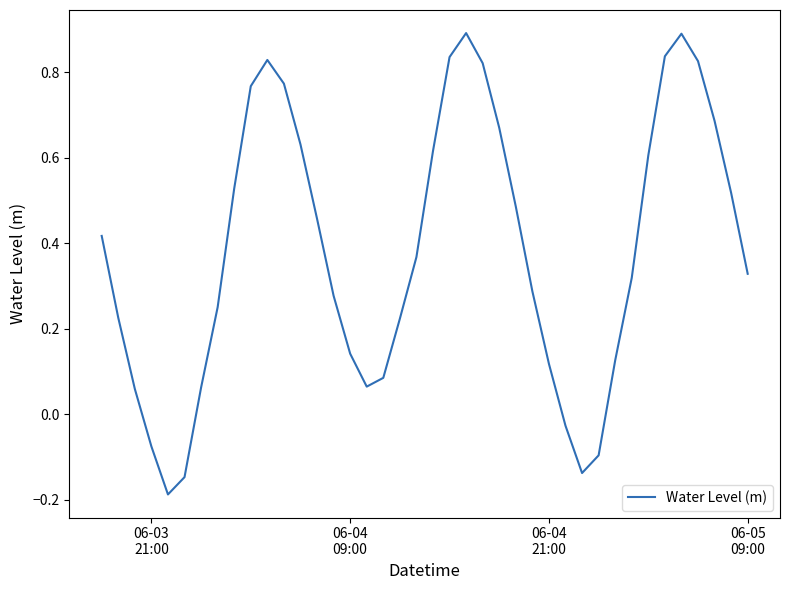

How many interior local peaks (higher than both neighbors) does the data have?

3